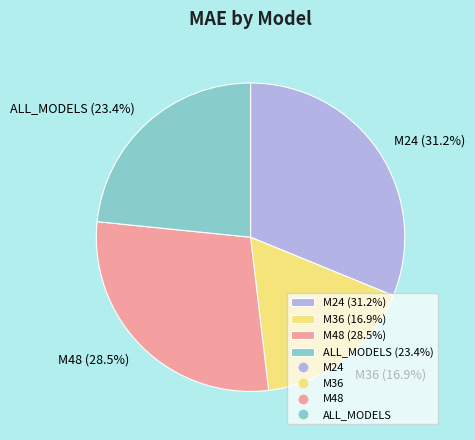

What percentage is NOT represented by M24?

68.8%